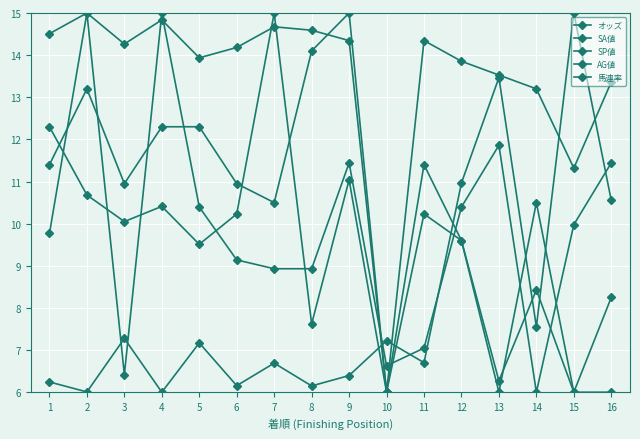

What value does the AG値 series have at 12?

9.6